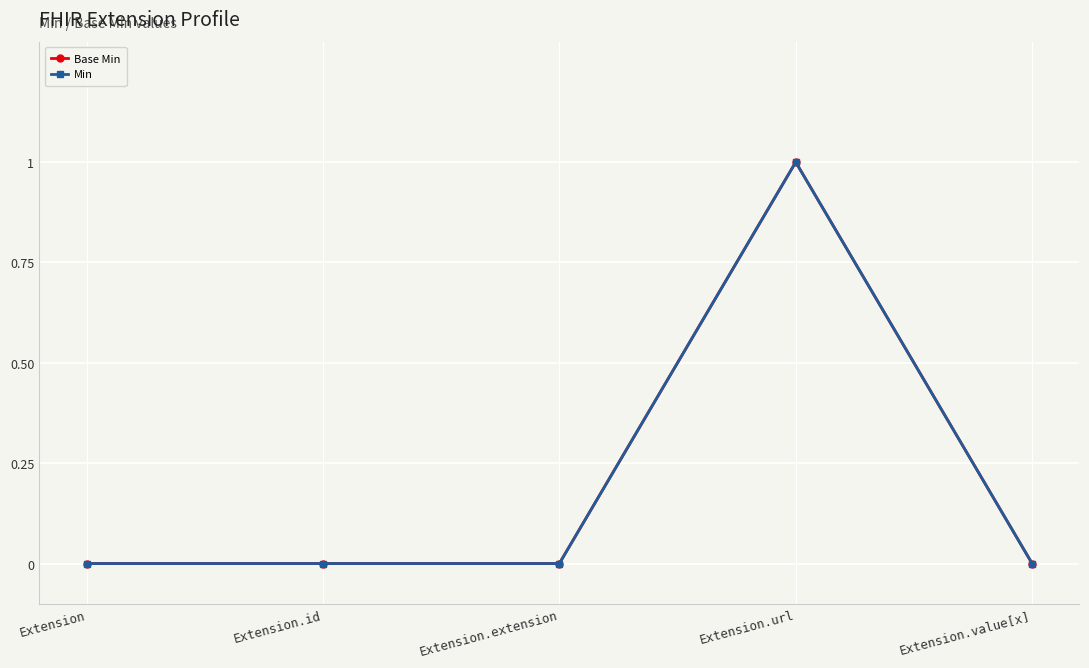

What is the sum of all Min values?

1